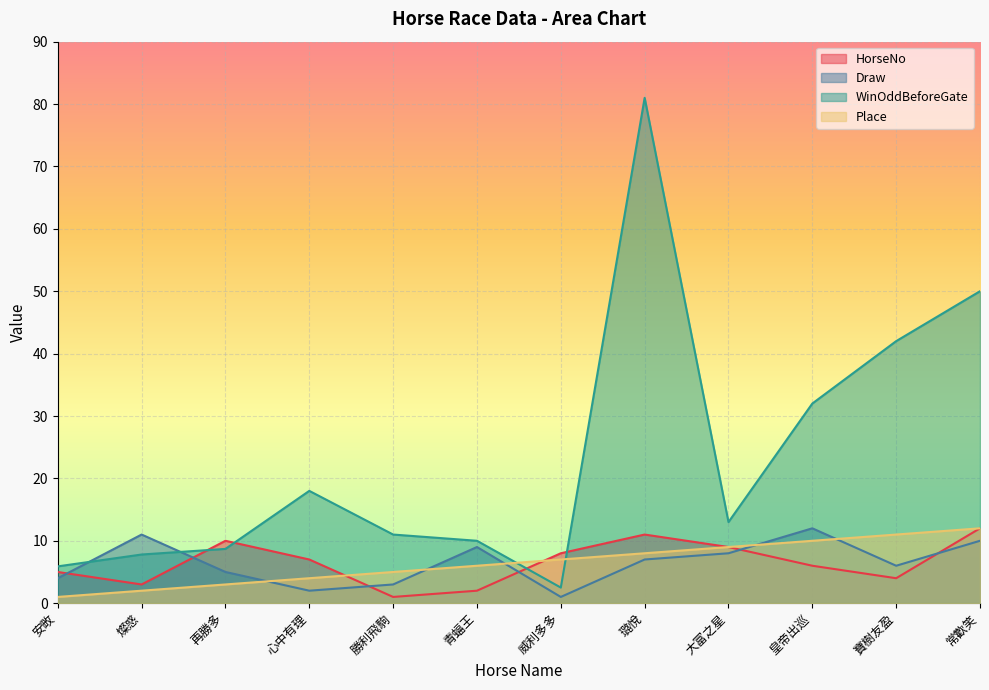

Does the chart display data point markers on the line(s)?

No